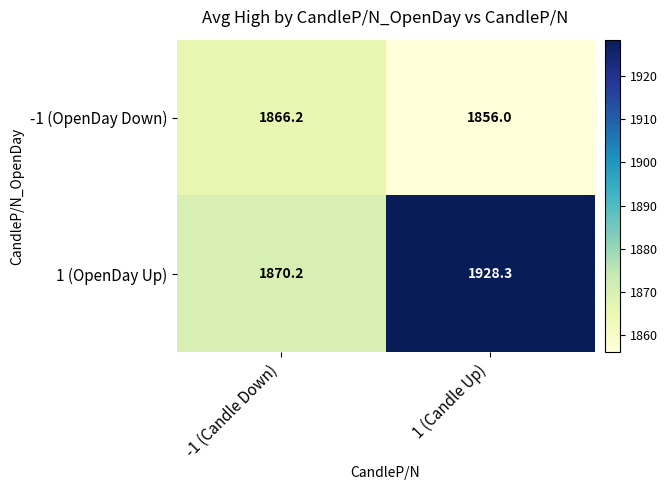

What is the approximate value of -1 (OpenDay Down) at -1 (Candle Down)?

1866.2